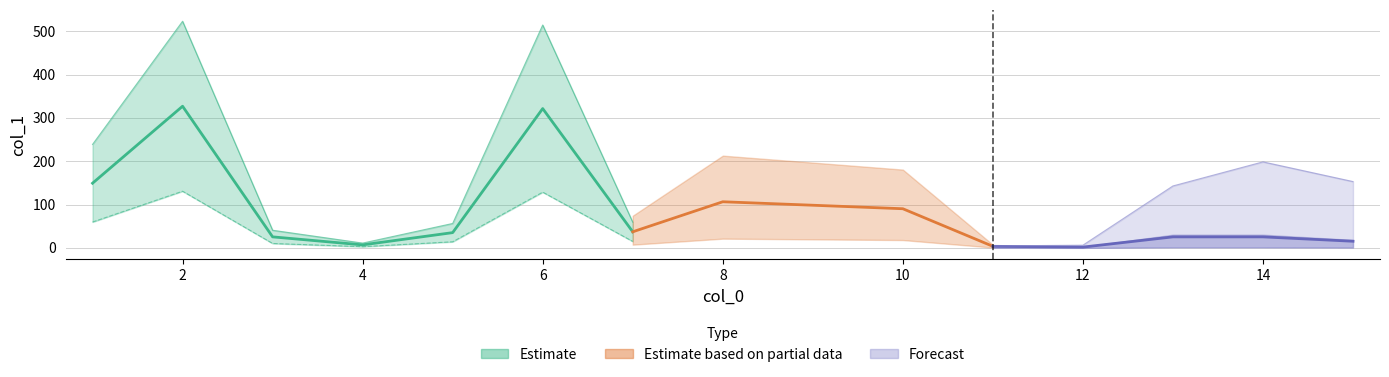

How many categories are shown in the chart?

15